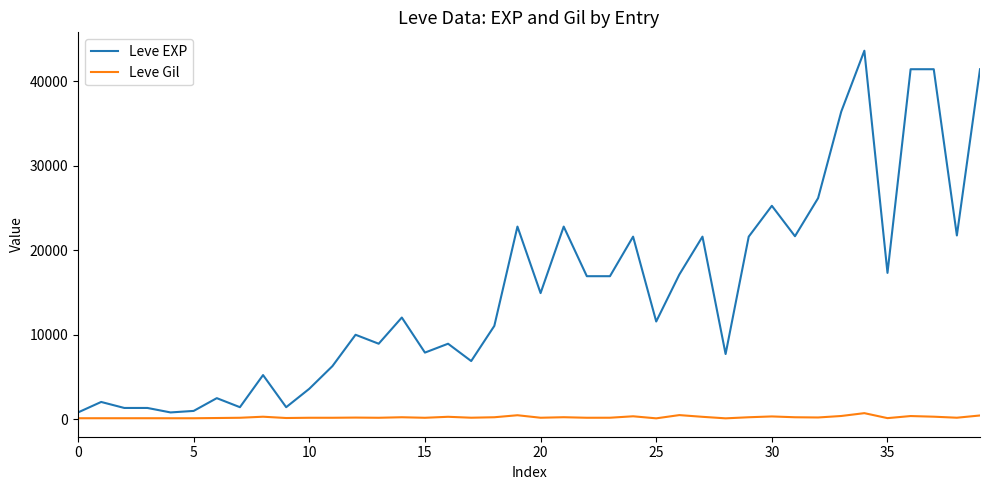

What is the maximum value for Leve Gil?

715